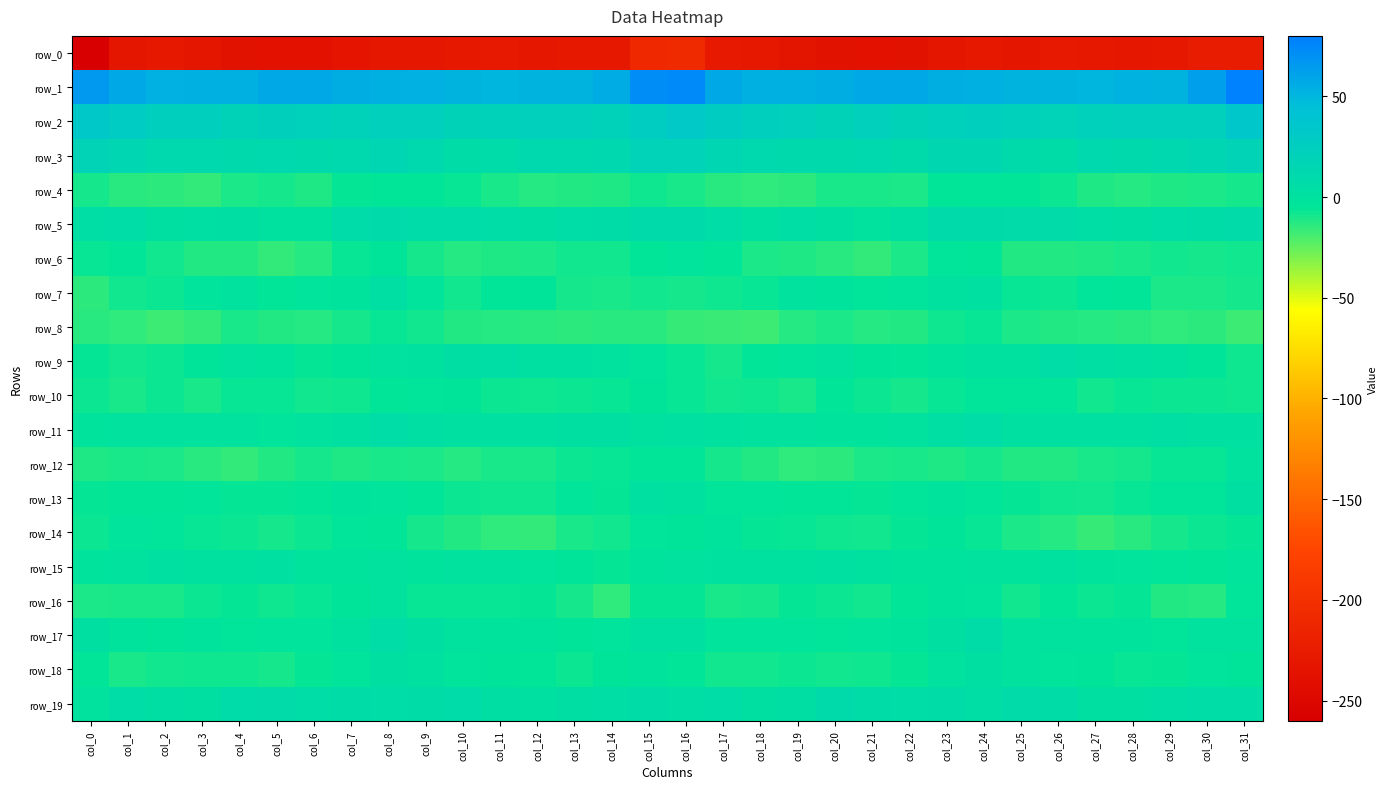

What is the difference between the maximum and second lowest values in the row_5 series?

10.0